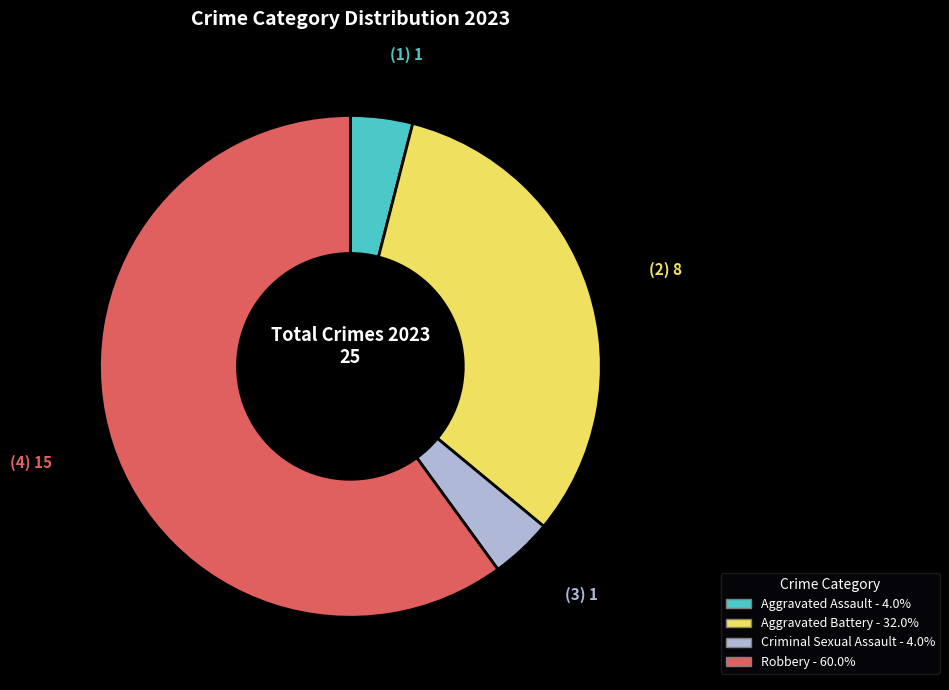

Does Robbery account for over 50% of the chart?

Yes